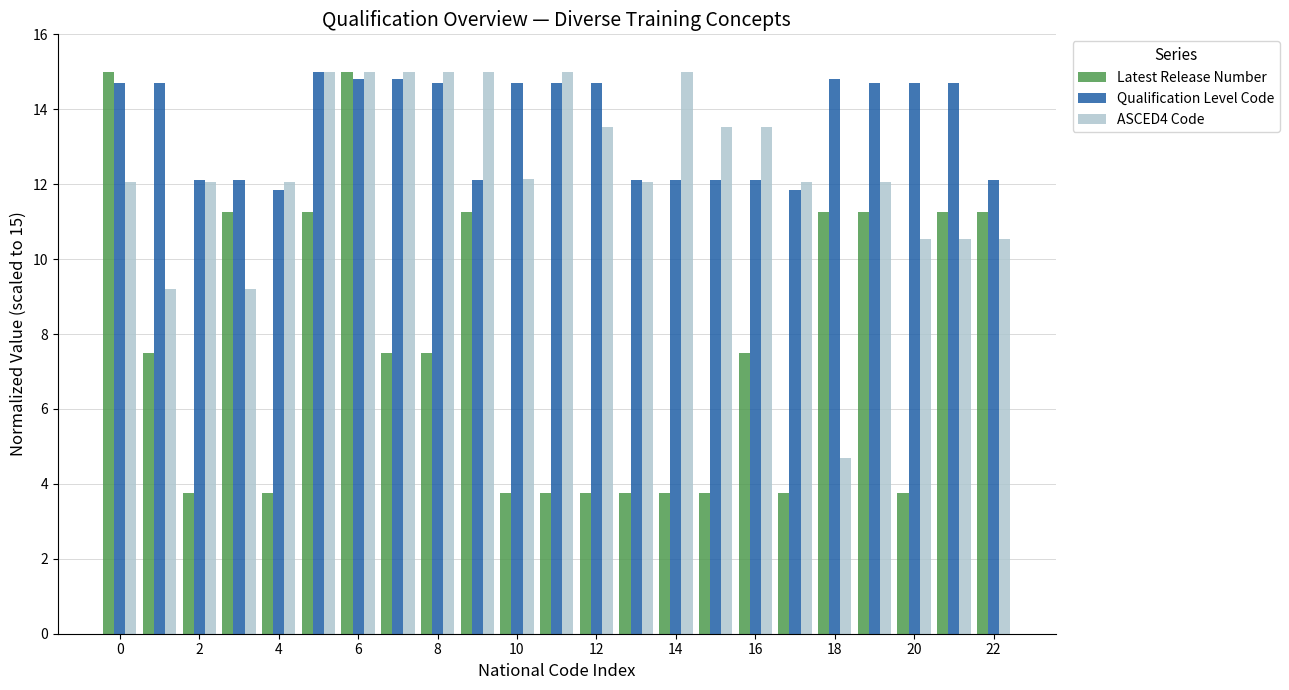

What is the highest value of the Qualification Level Code series?

15.0